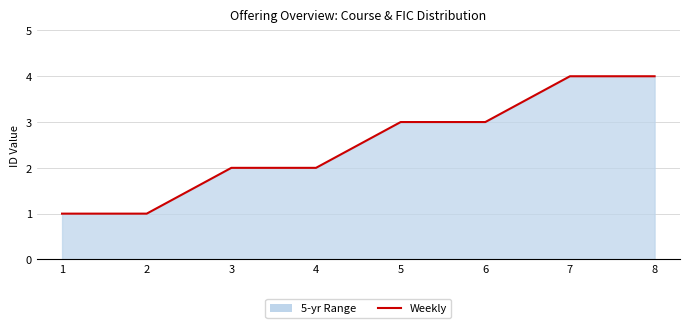

Rank the categories by value from highest to lowest.

7, 8, 5, 6, 3, 4, 1, 2